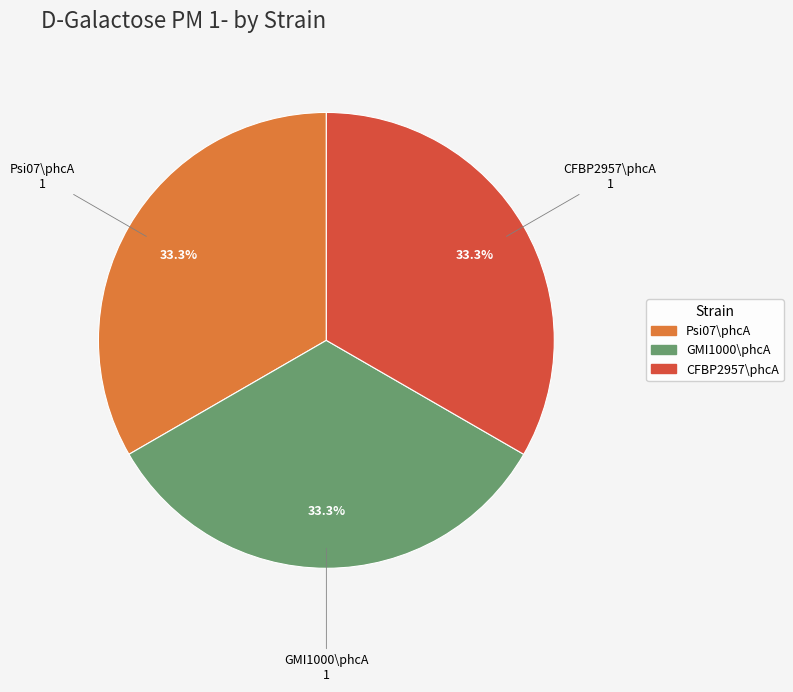

Is there a majority slice in this chart?

No